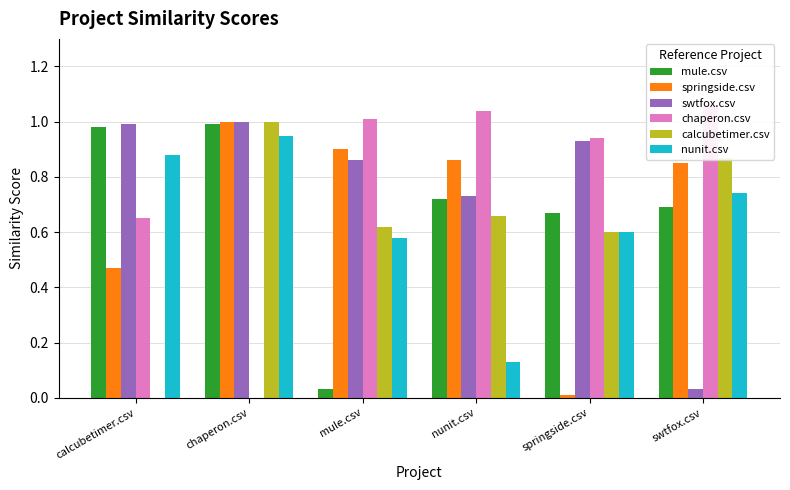

What is the label of the 5th bar from the left?

springside.csv